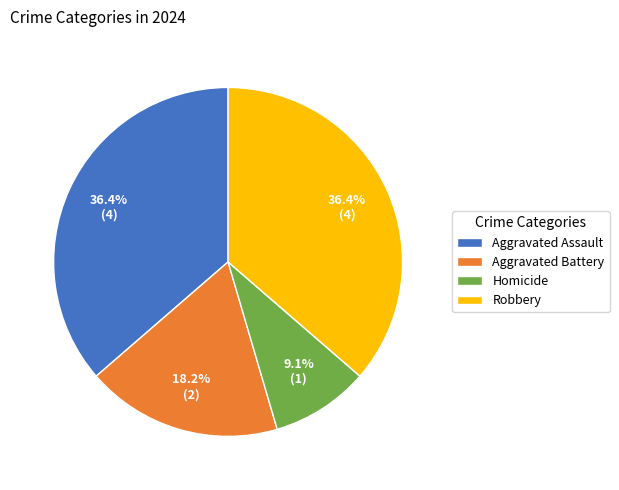

Which category has the smallest portion of the pie?

Homicide